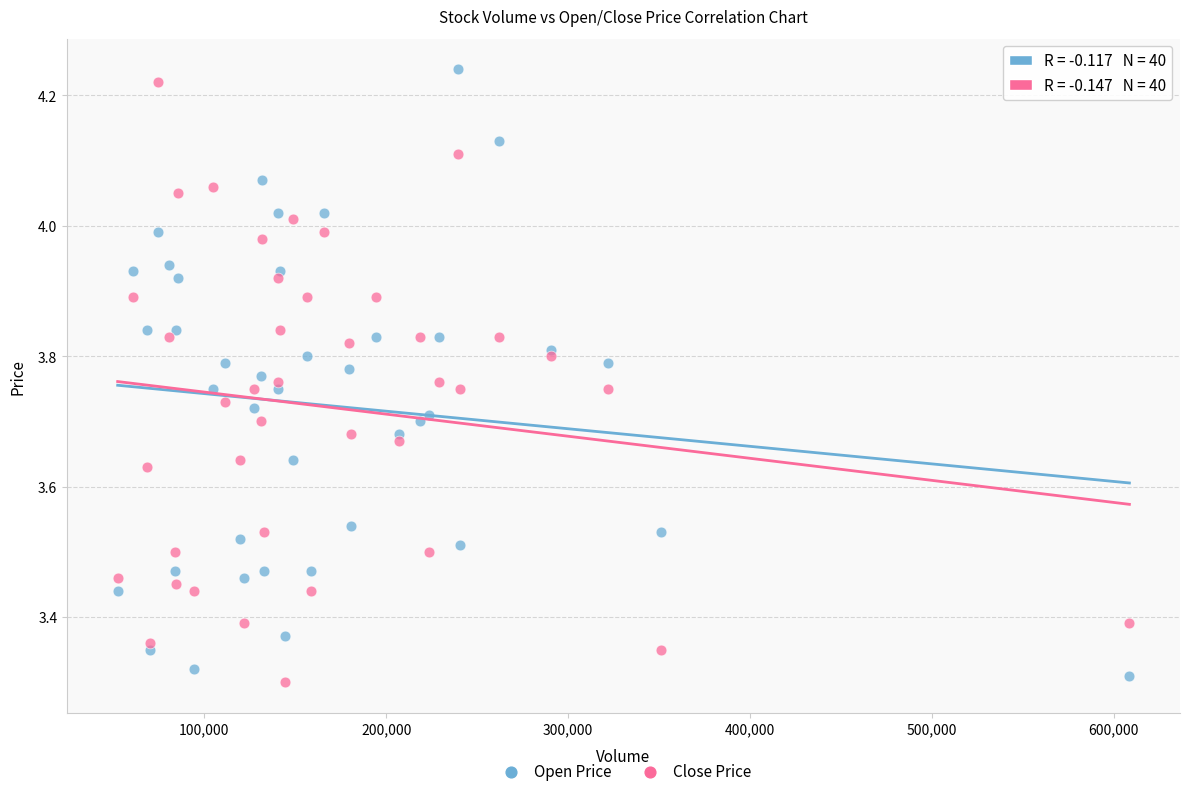

Which series has the widest spread of Y values?

Open Price